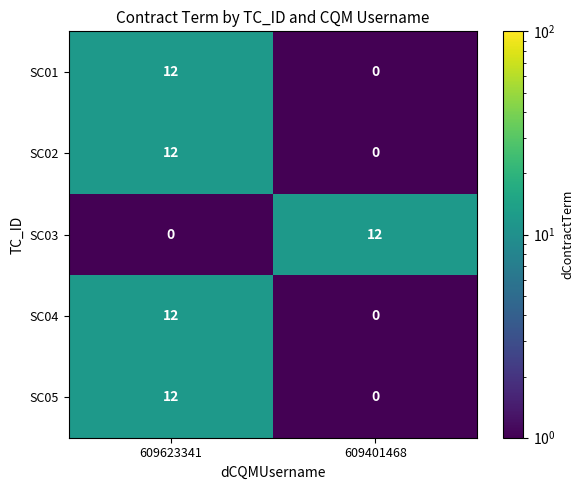

List the labels in order of SC04 value, smallest first.

609401468, 609623341